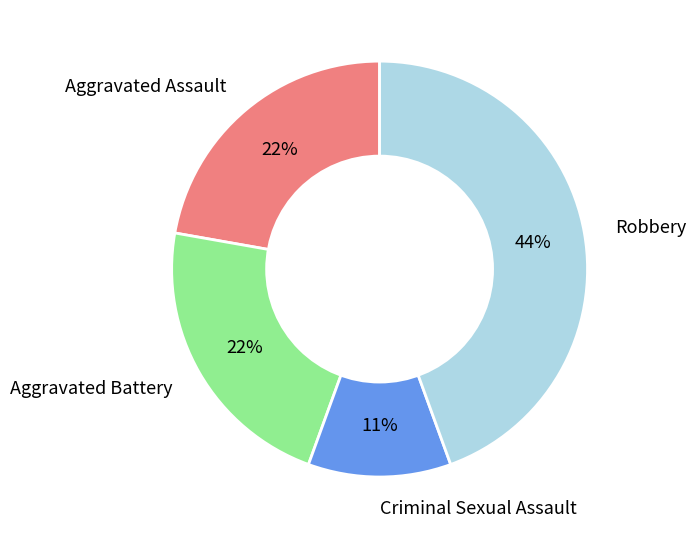

To the nearest percent, what portion does Aggravated Battery represent?

22%